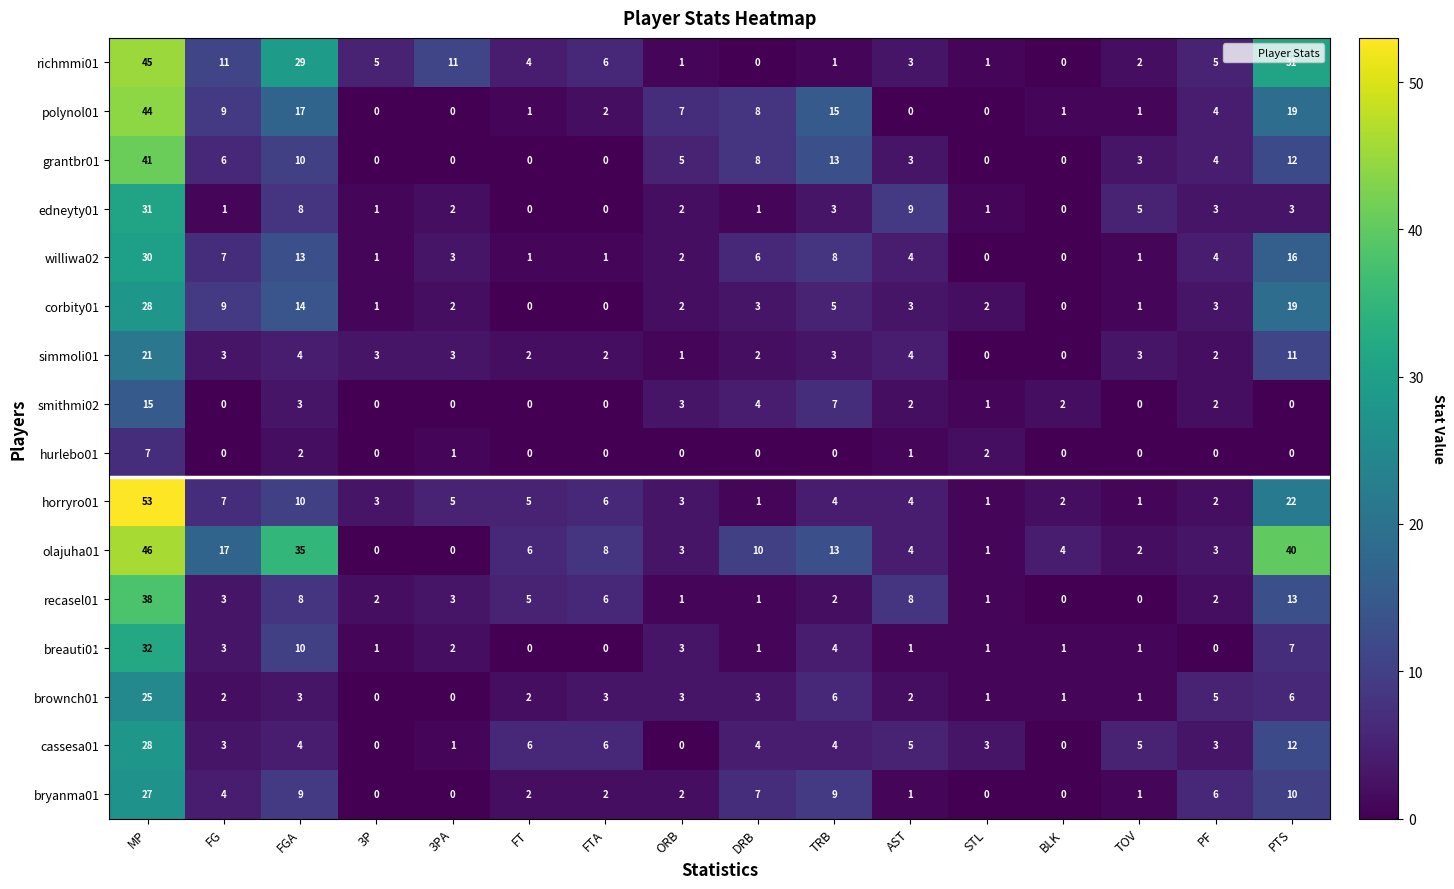

Between DRB and STL, which series saw the biggest shift?

olajuha01